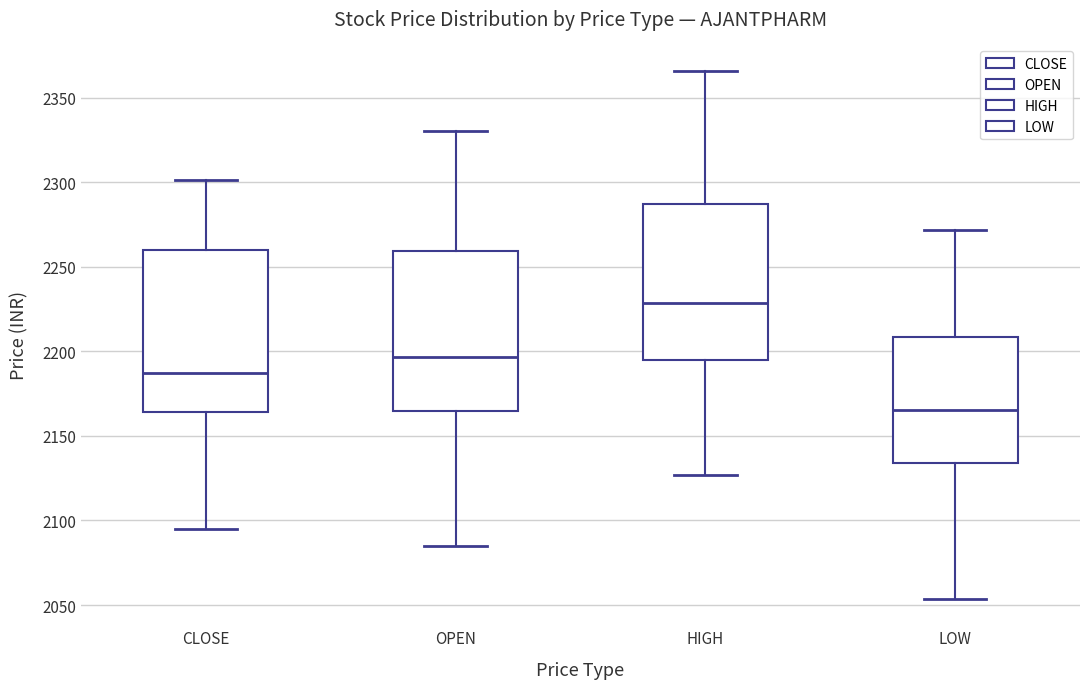

Where does the lower whisker of the box for HIGH end on the y-axis? The values are not printed on the chart, so give them approximately, as read against the axis.

2125